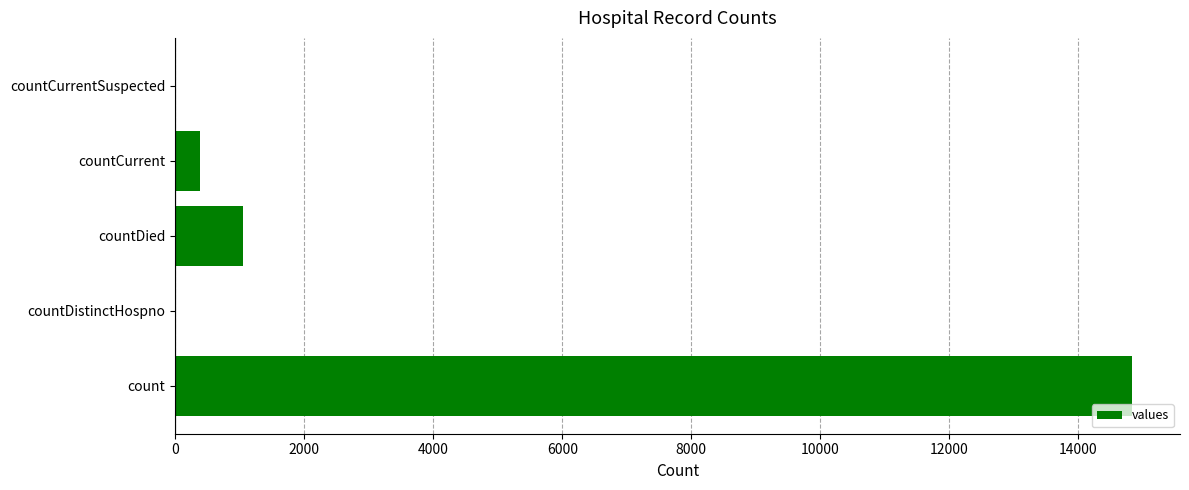

What is the sum of all values?

16269